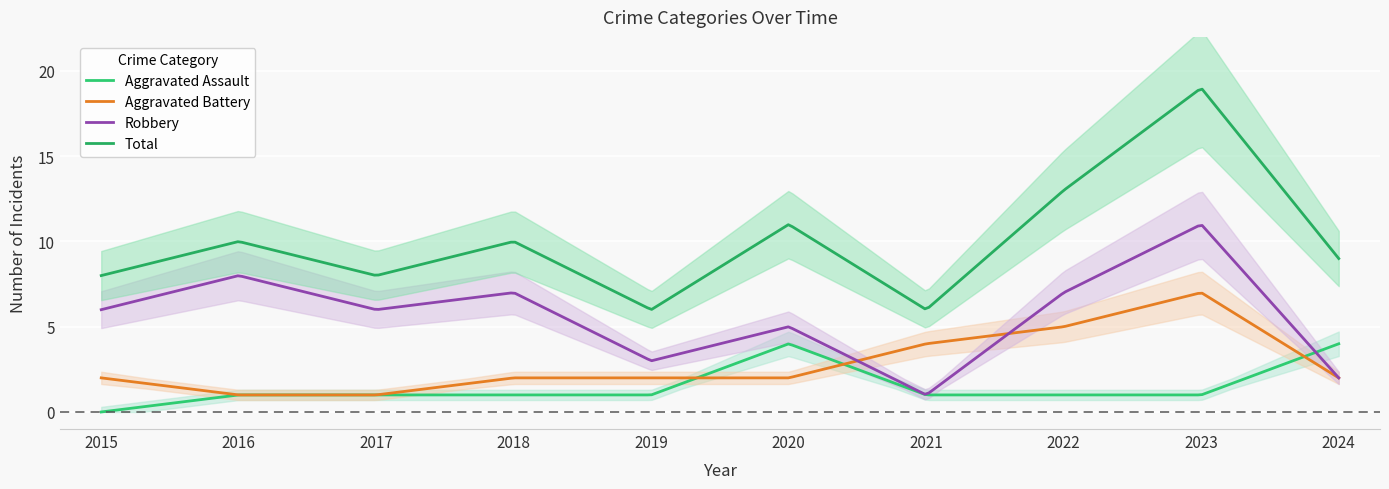

What is the value of the Robbery point at the 5th from the left?

3